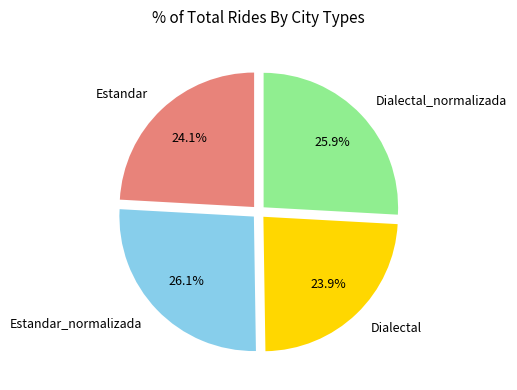

To the nearest percent, what is the difference between the Dialectal_normalizada and Estandar slice percentages?

2%